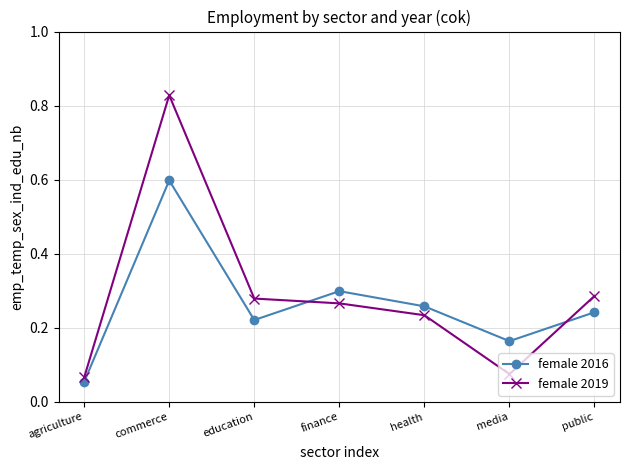

Where is the first local minimum for female 2019?

media